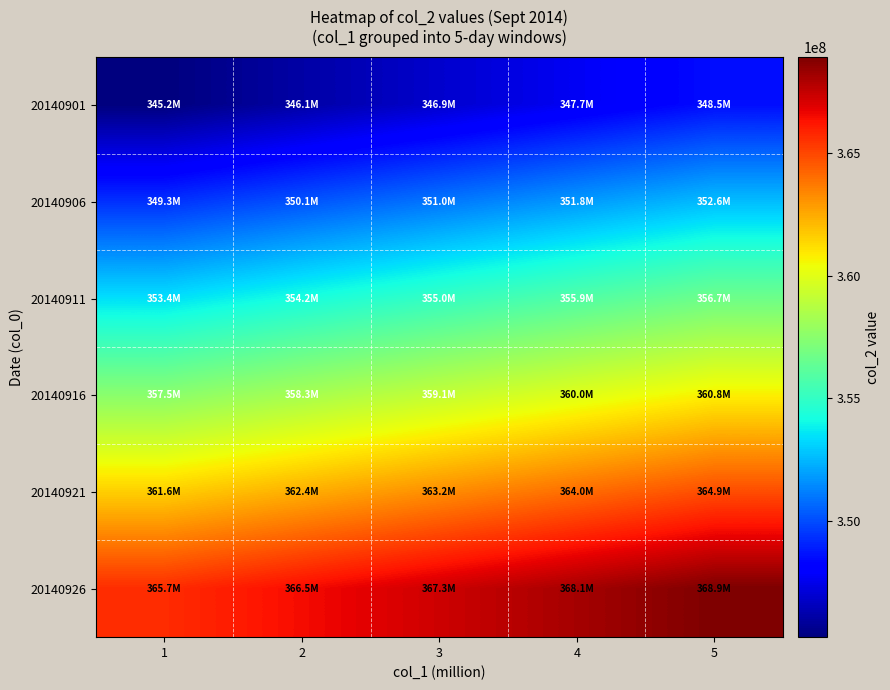

Between 2 and 4, which is larger?

4